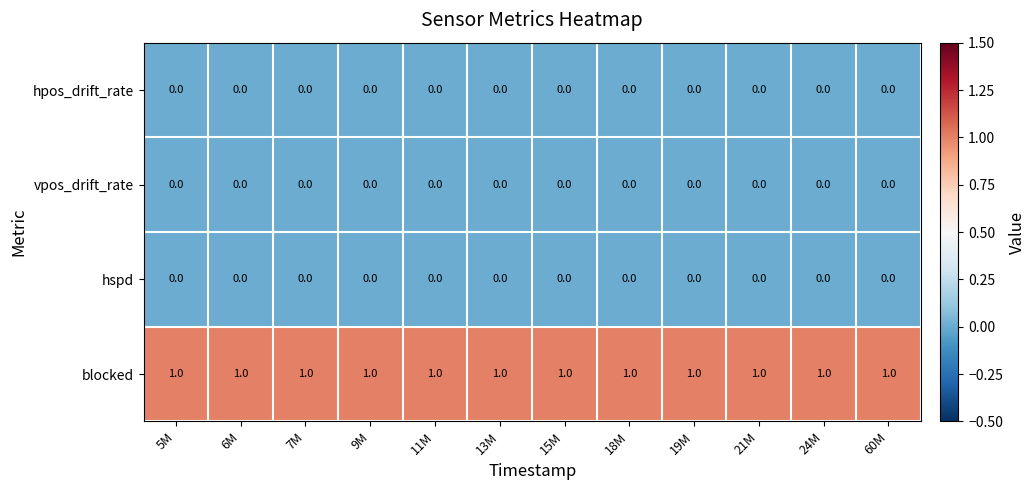

What is the maximum value shown in the chart?

1